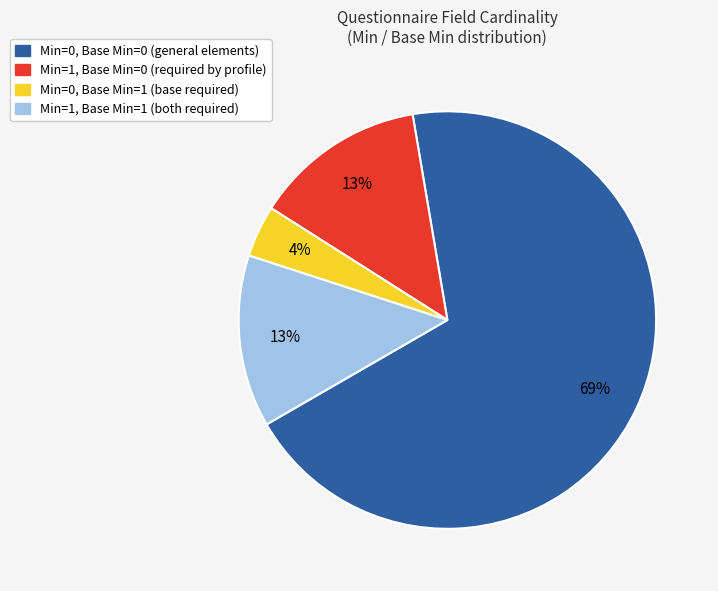

Does any single category account for the majority?

Yes